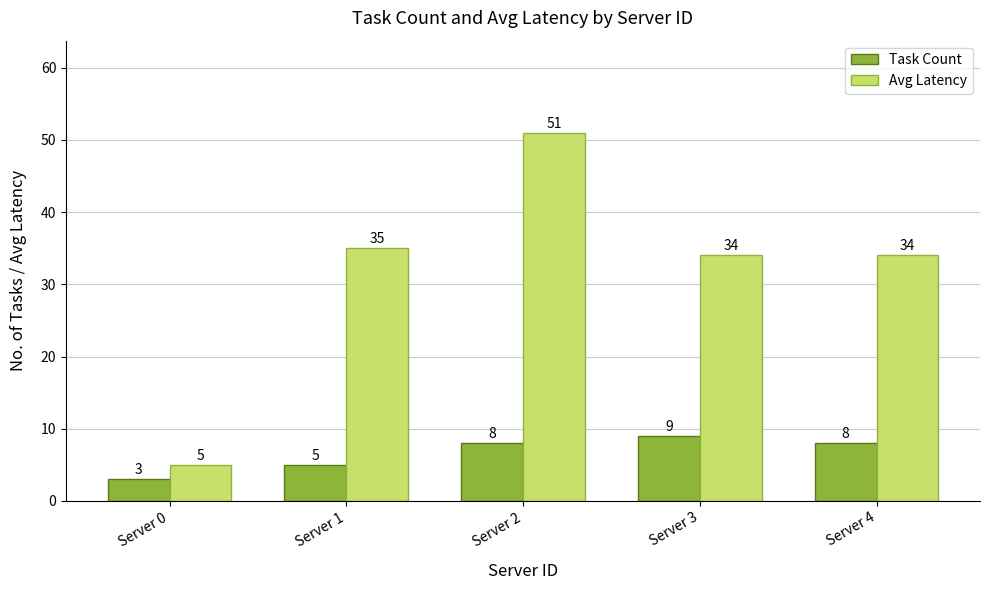

At which category is the sum across all series the highest?

Server 2